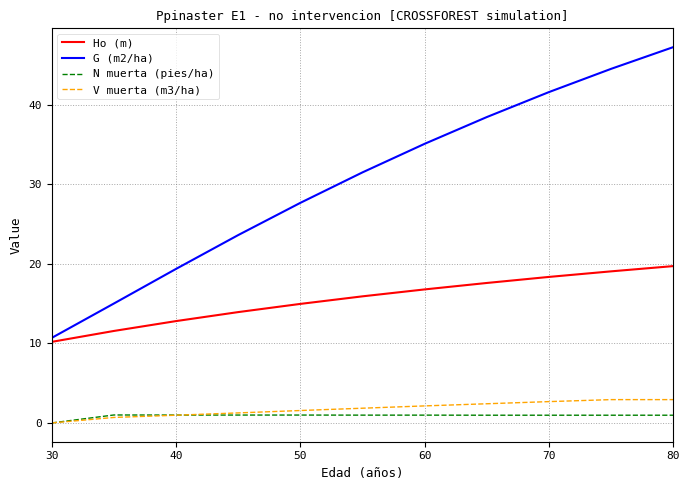

What is the maximum value for G (m2/ha)?

47.2